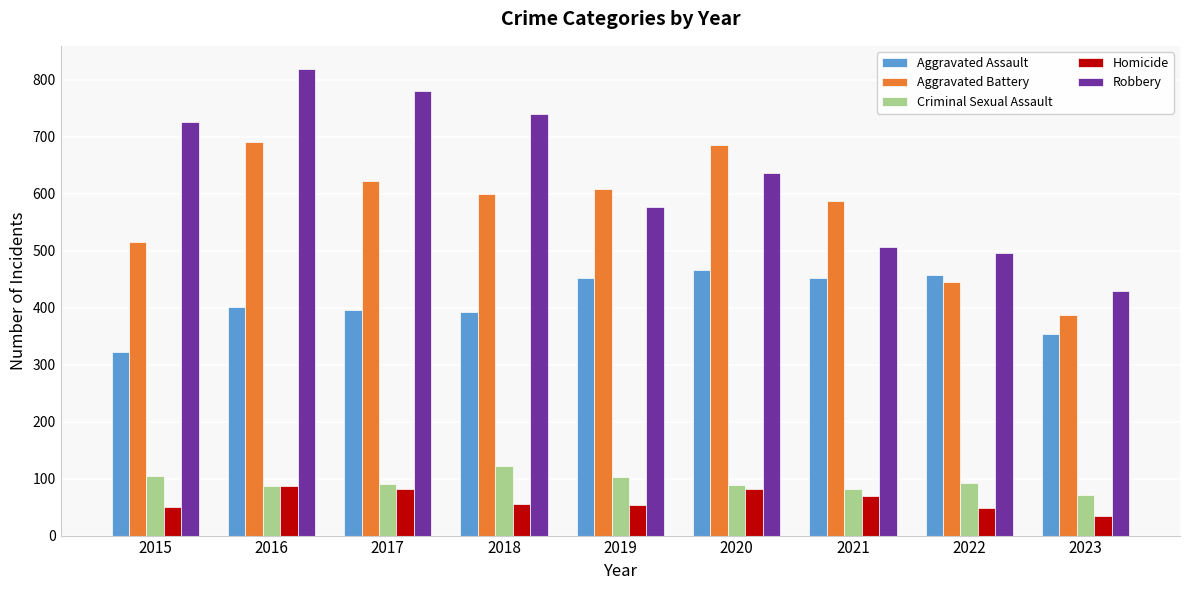

What is the difference between the highest and lowest values at 2022?

448